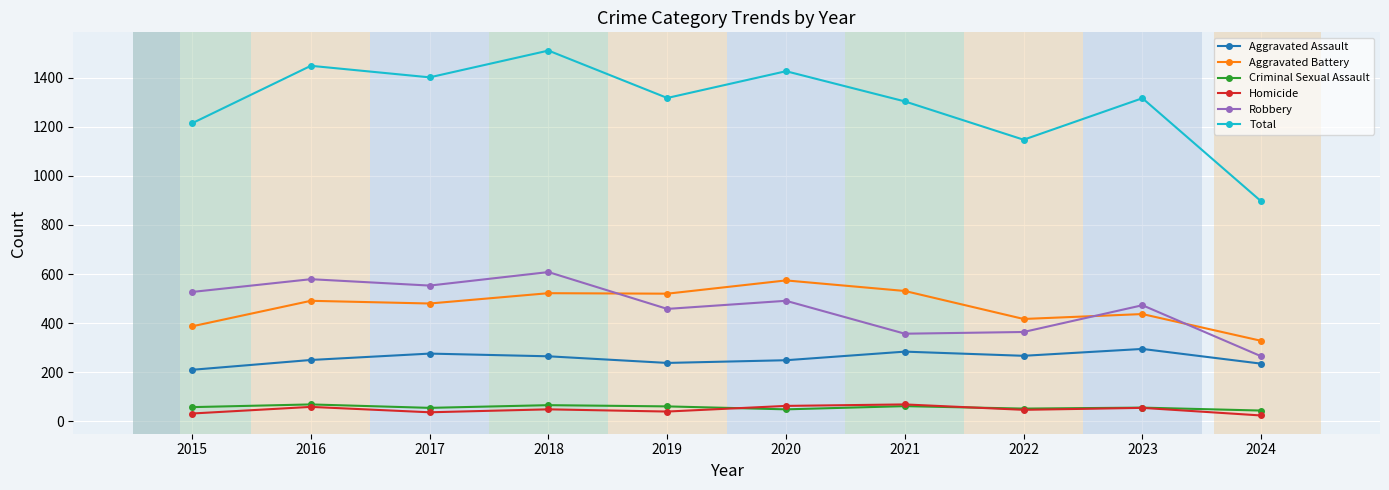

Is this an area chart (filled region under the line)?

No